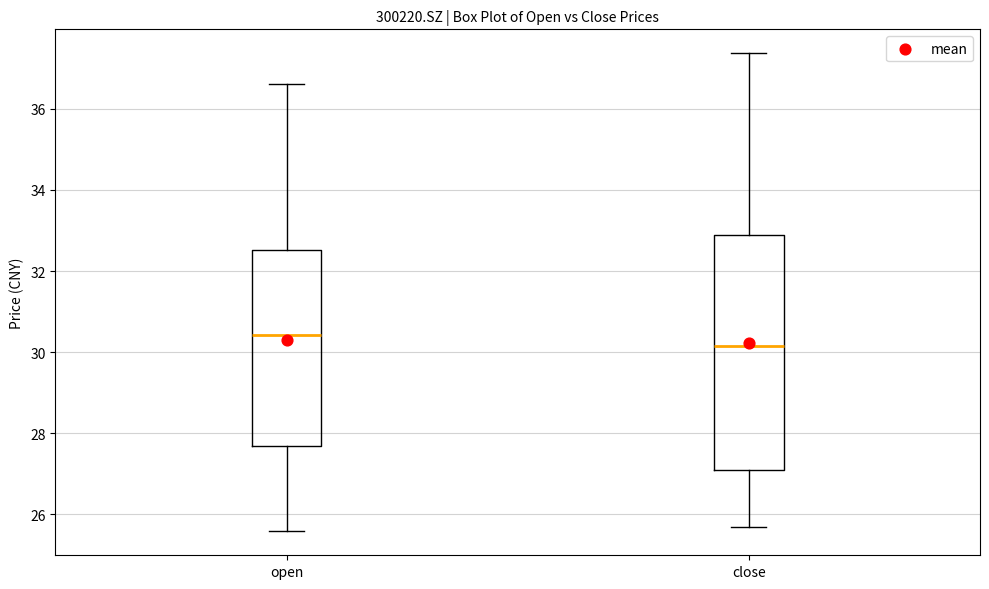

Reading left to right, transcribe this box plot: for each box, give where its median line is, the range the box spans, and where its two whiskers end, as read against the y-axis. The values are not printed on the chart, so give them approximately, as read against the axis.

open: median 30.4, box 27.6 to 32.6, whiskers 25.6 to 36.6
close: median 30.2, box 27.0 to 32.8, whiskers 25.8 to 37.4